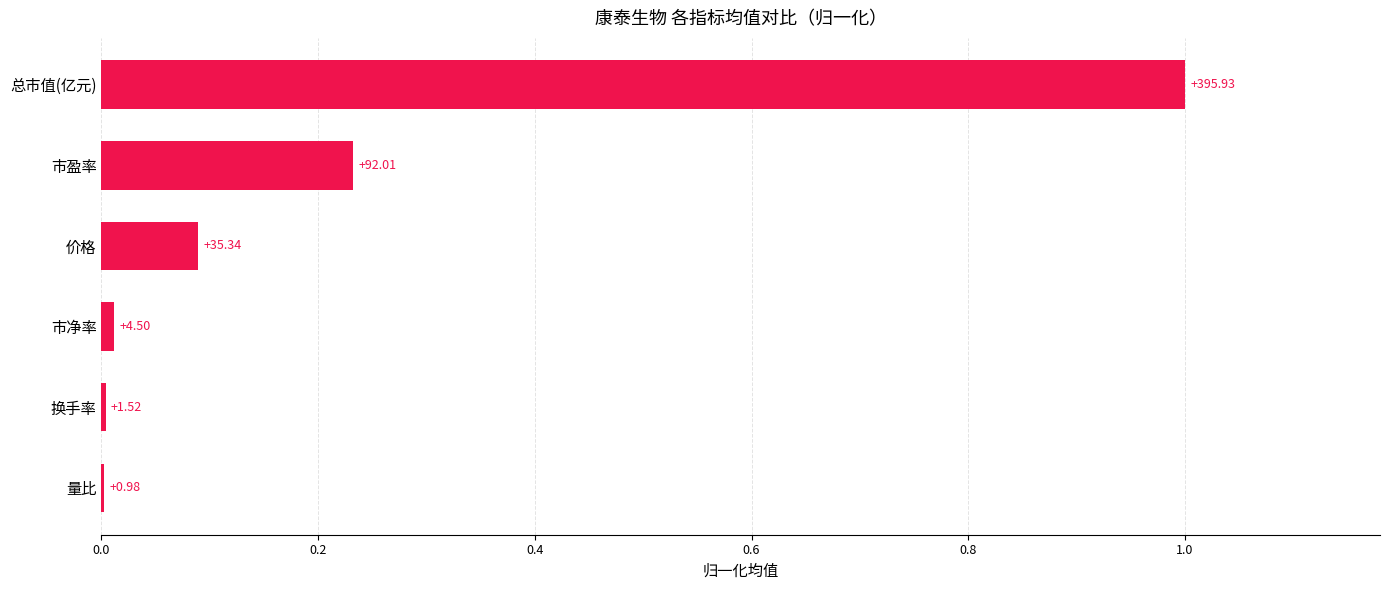

What is the difference between the maximum and minimum values?

1.0